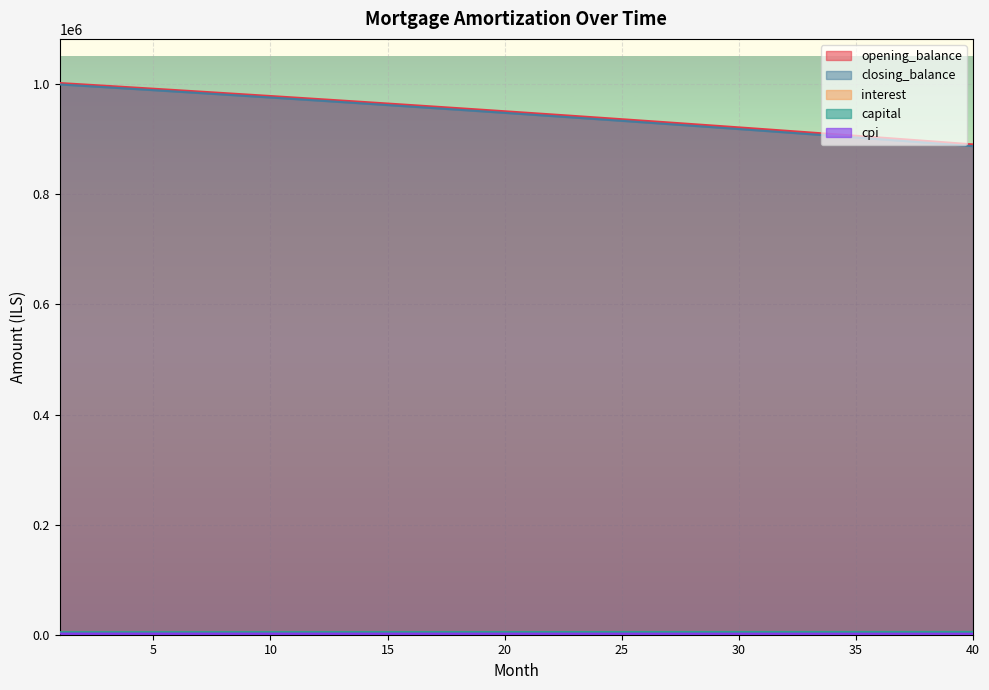

Which series changed the most between 3 and 20?

closing_balance